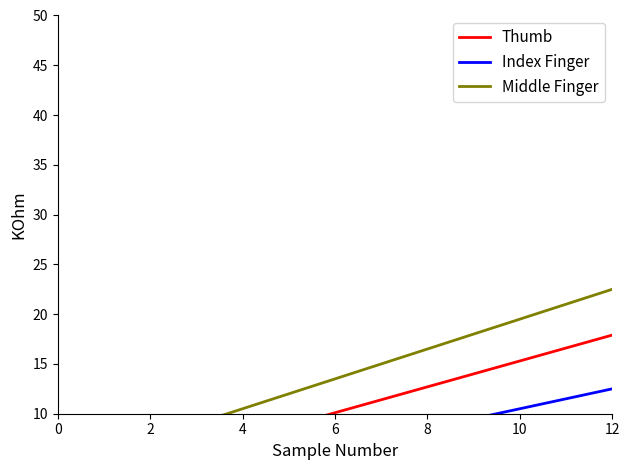

True or false: Middle Finger has more than 1 points higher than both neighbors.

False